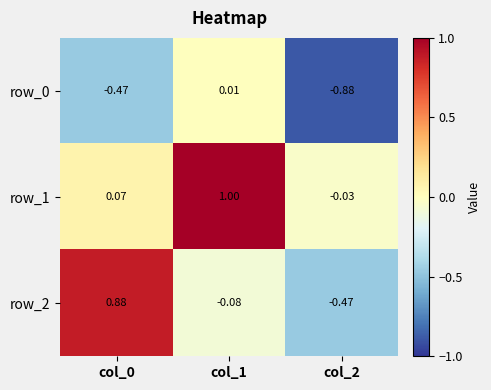

How many values in the row_2 series are below 0?

2